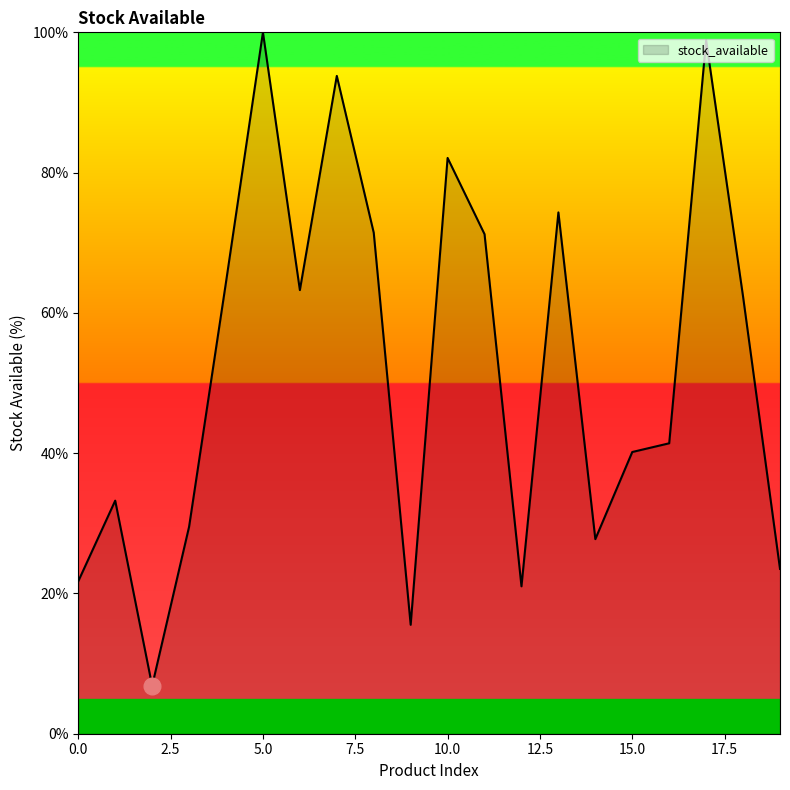

What is the sum of all values?

1042.3